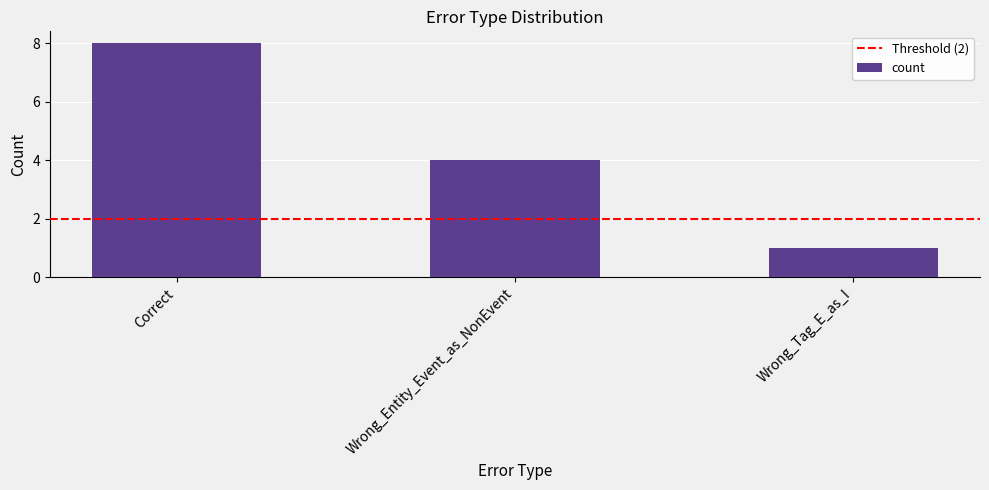

Rank the categories by value from lowest to highest.

Wrong_Tag_E_as_I, Wrong_Entity_Event_as_NonEvent, Correct